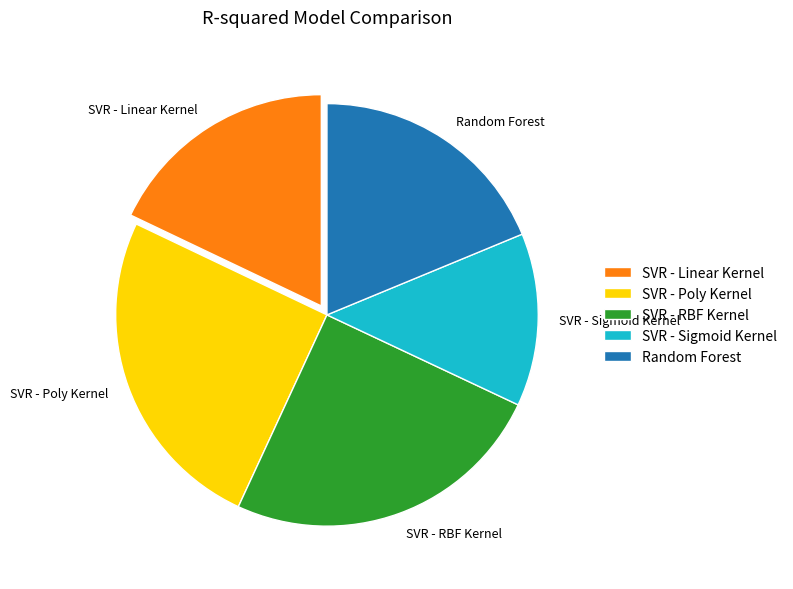

Combined, do SVR - Sigmoid Kernel and SVR - Linear Kernel account for over 50%?

No